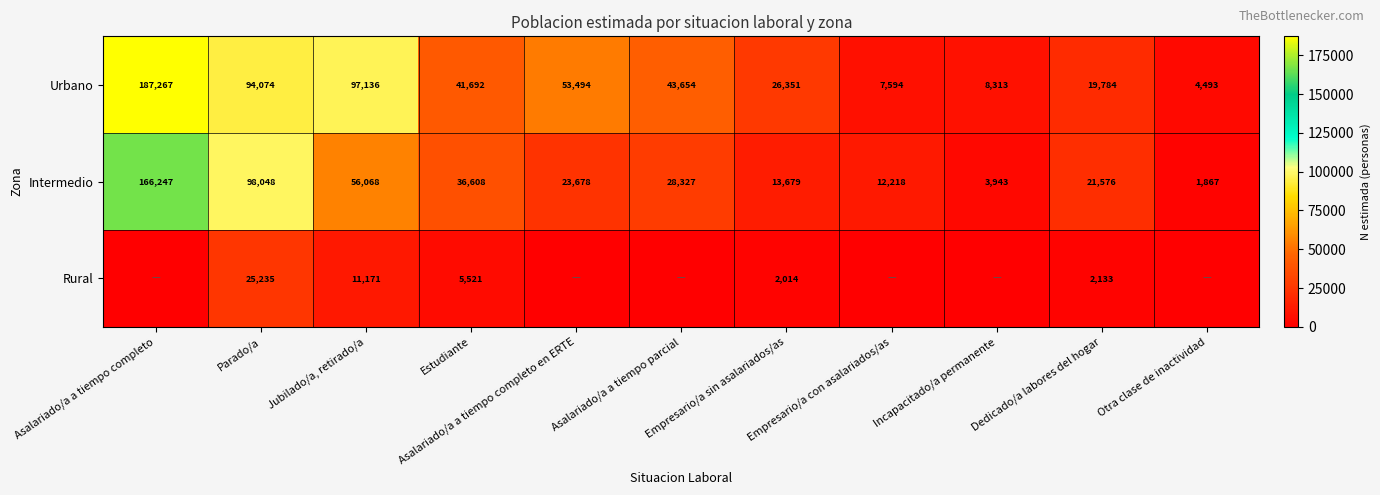

At Jubilado/a, retirado/a, list the series in order from smallest to largest.

Rural, Intermedio, Urbano